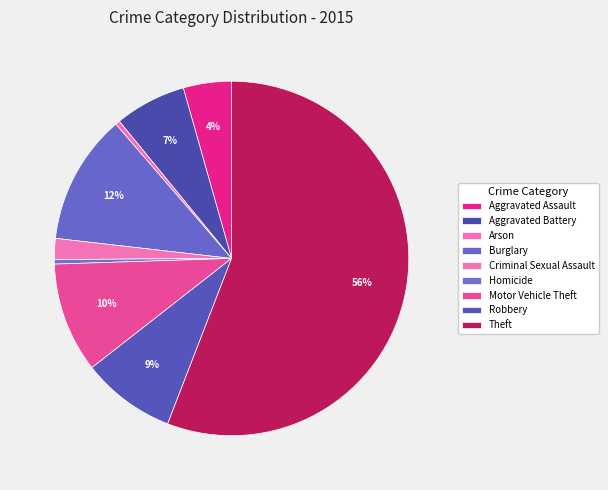

Combined, do Aggravated Battery and Aggravated Assault account for over 50%?

No